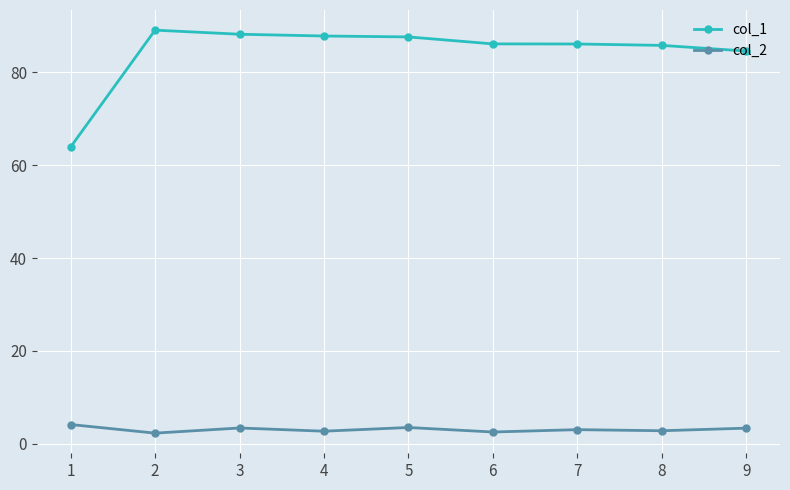

At 7, list the series in order from smallest to largest.

col_2, col_1